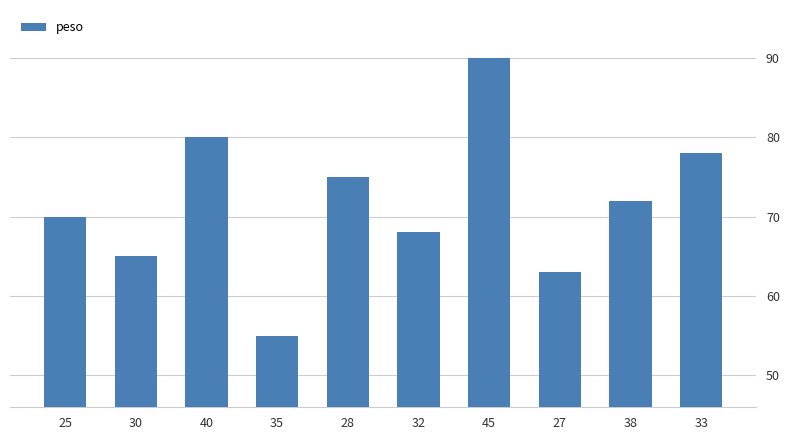

Are the bars grouped side by side (vs. stacked)?

No